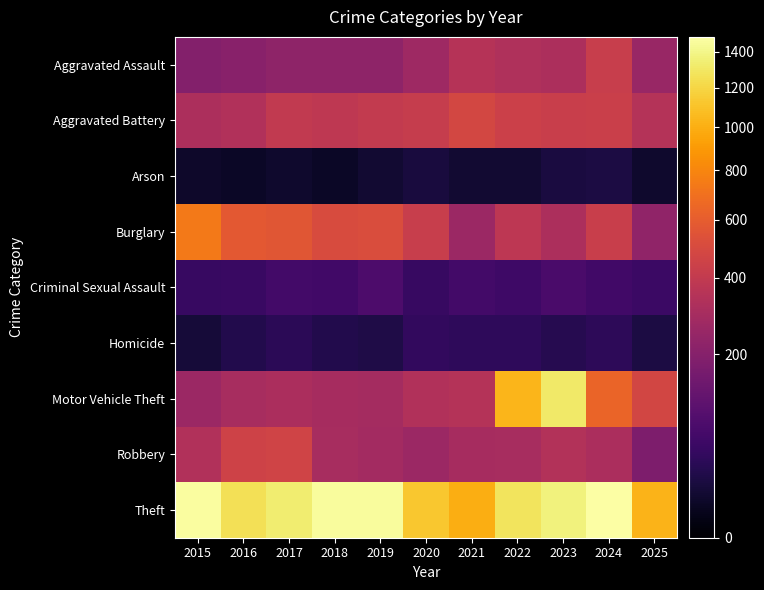

What is the minimum value shown in the chart?

7